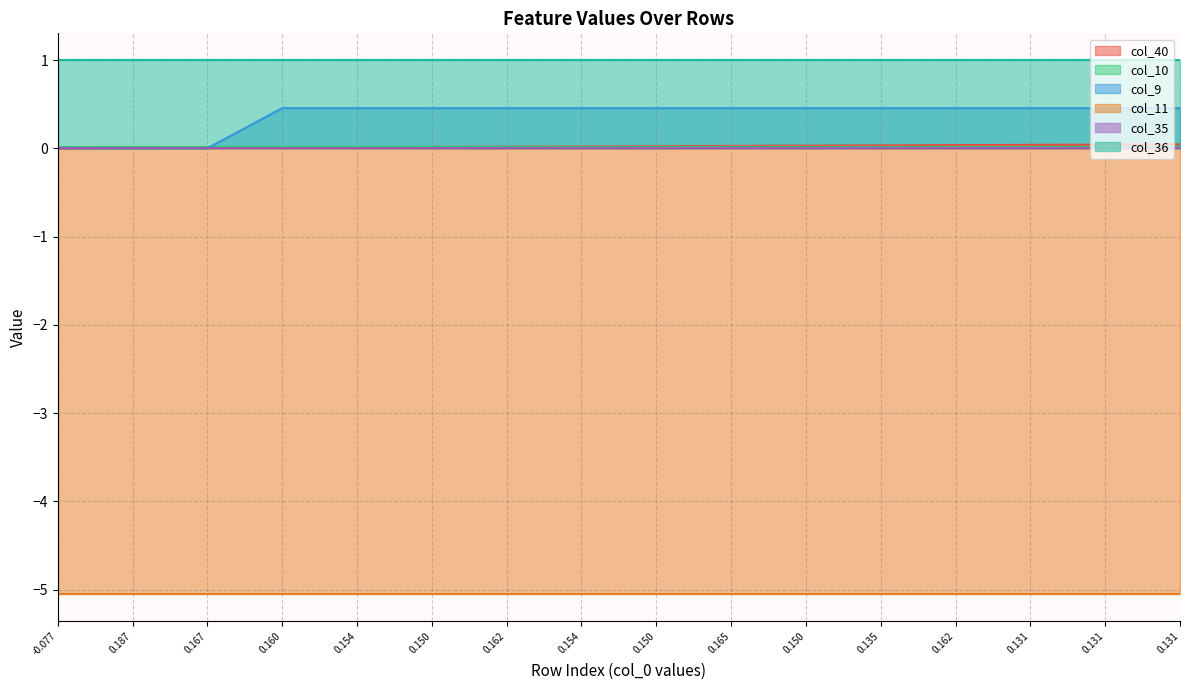

What is the value of the col_9 point at the 8th from the left?

0.5